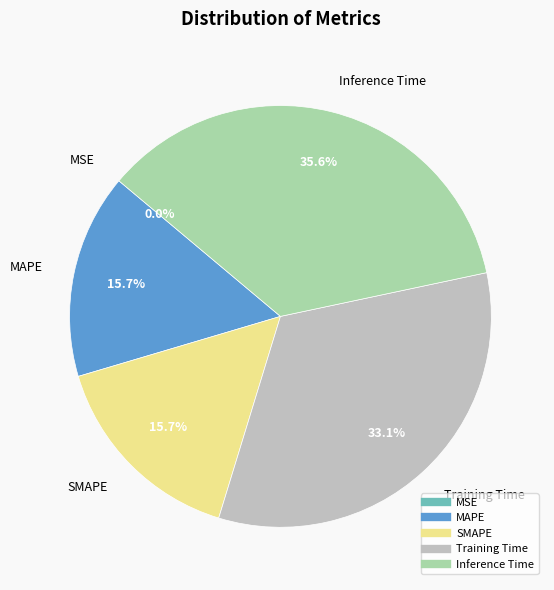

What percentage is NOT represented by MAPE?

84.3%